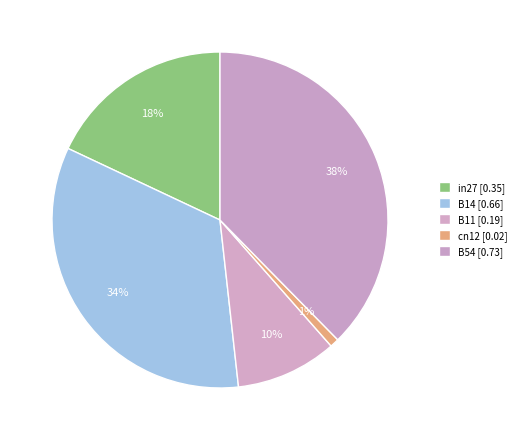

Which has a higher value, in27 or cn12?

in27